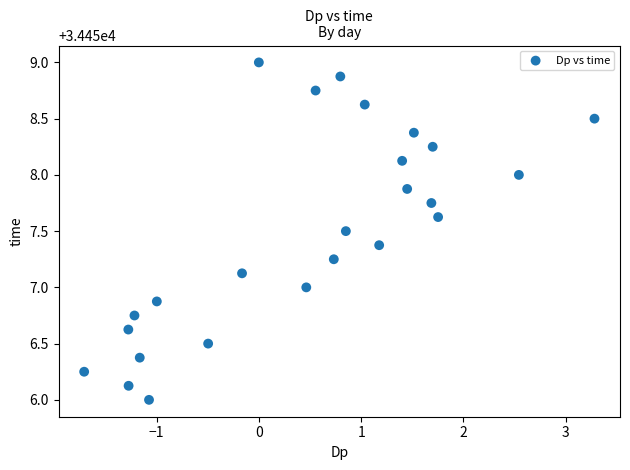

What is the range of Y values (max minus min)?

3.0